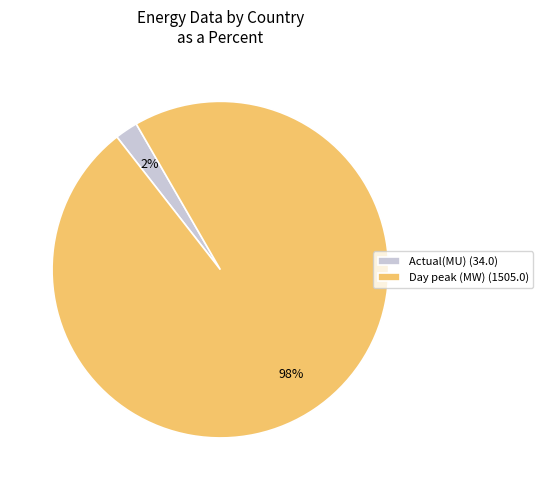

To the nearest percent, what is the difference between the Actual(MU) and Day peak (MW) slice percentages?

96%